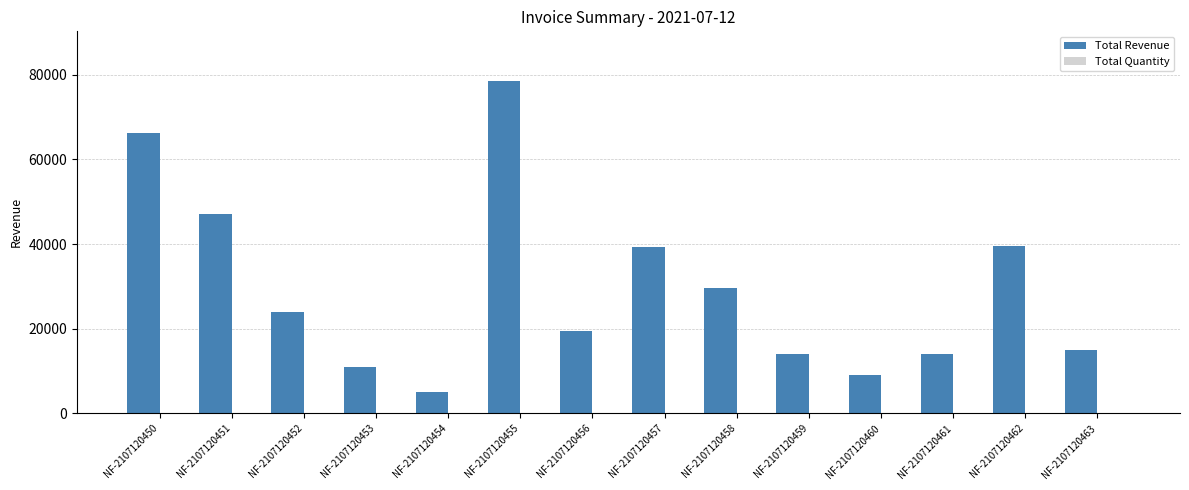

What is the highest value of the Total Revenue series?

78500.0